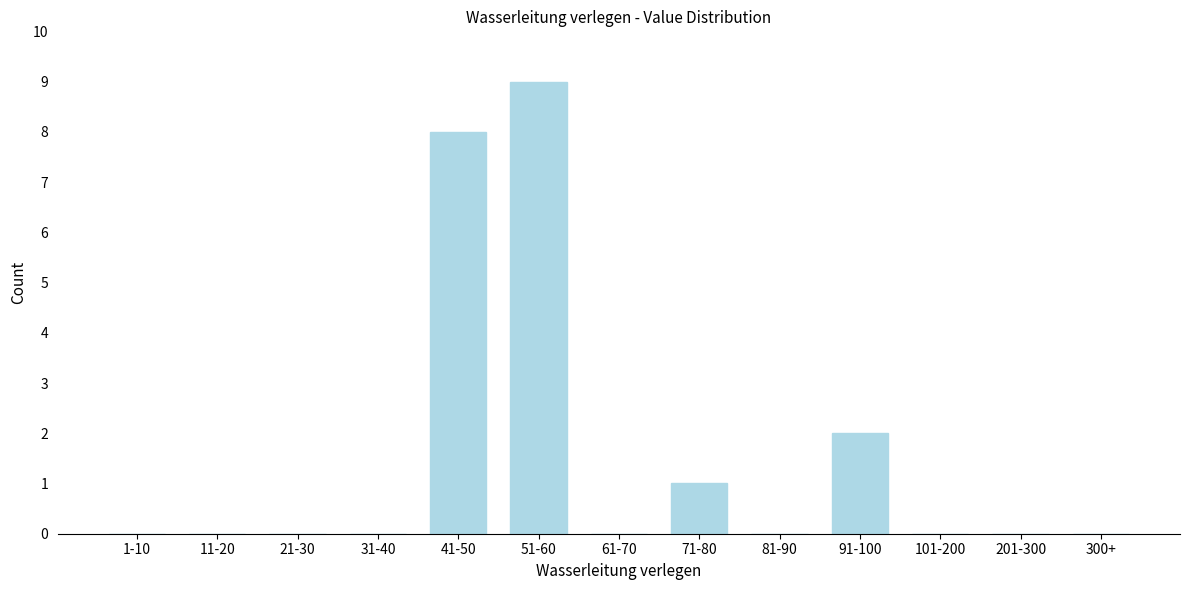

Reading left to right, extract all data points from this chart.

1-10=0	11-20=0	21-30=0	31-40=0	41-50=8	51-60=9	61-70=0	71-80=1	81-90=0	91-100=2	101-200=0	201-300=0	300+=0